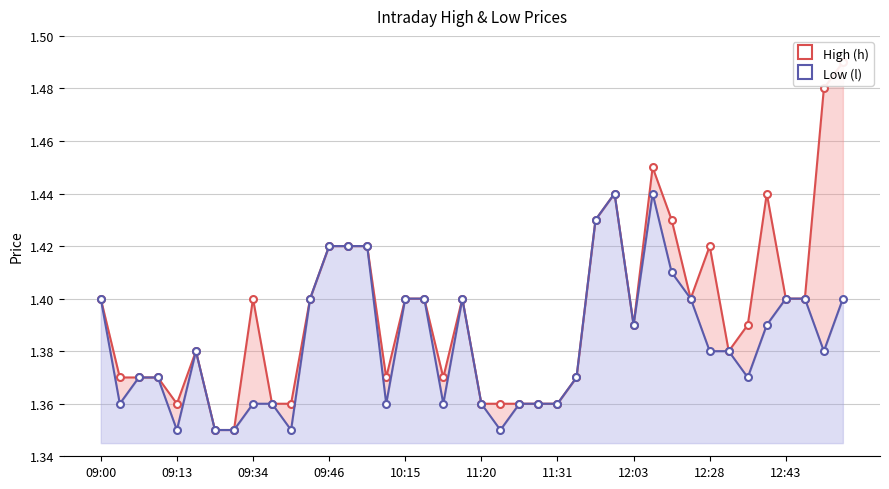

List the series in order of their overall mean, lowest first.

Low (l), High (h)